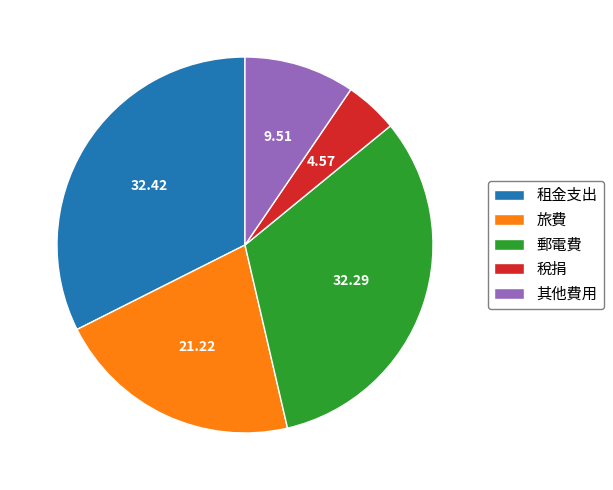

How many slices are in this pie chart?

5